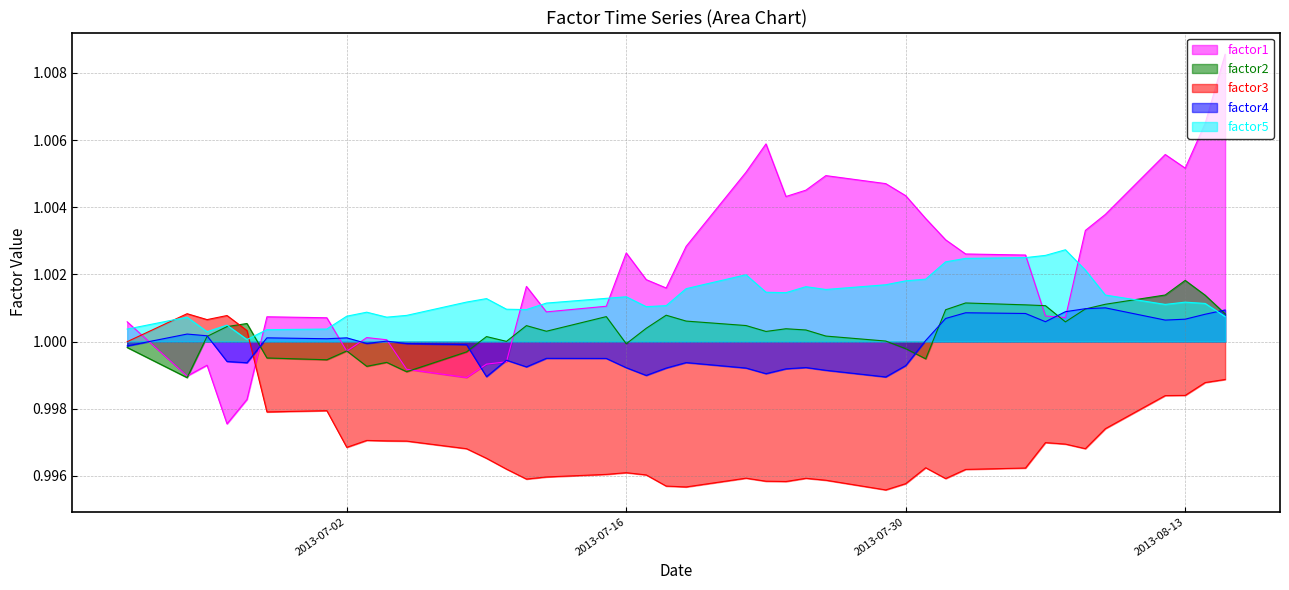

Which series has the widest spread of values?

factor1